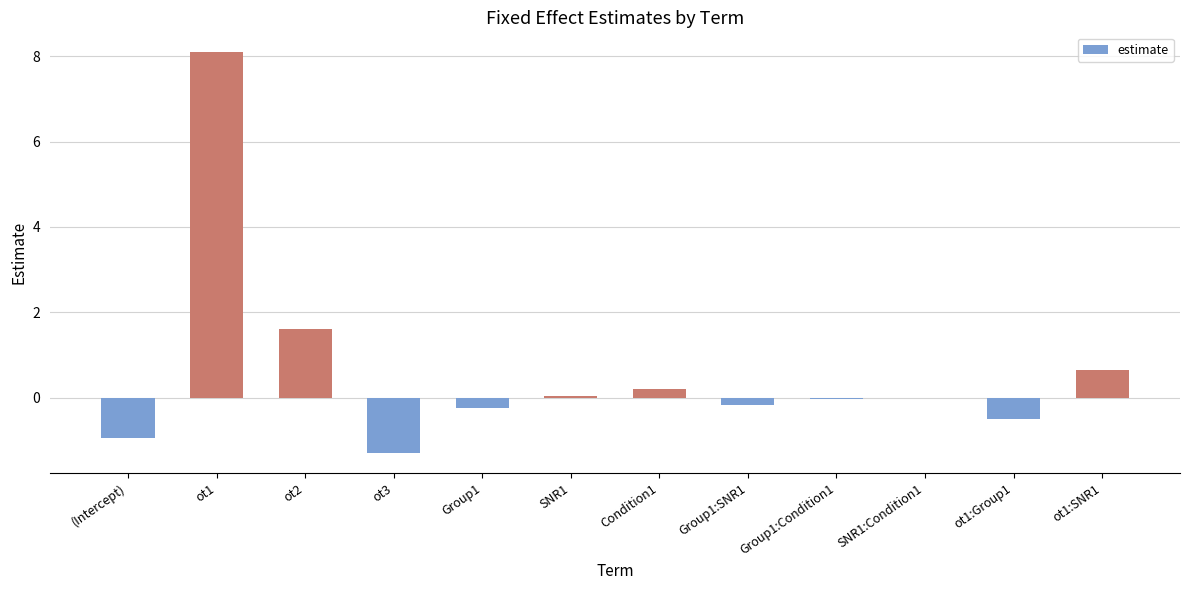

What is the change in value from (Intercept) to ot1?

+9.0